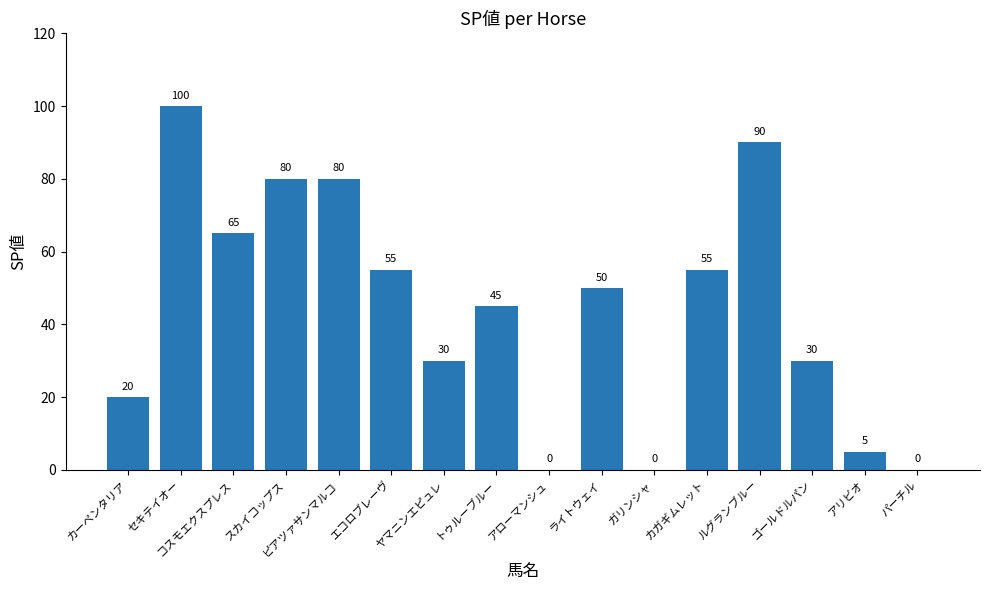

Reading left to right, what are all the values shown in this chart?

カーペンタリア=20	セキテイオー=100	コスモエクスプレス=65	スカイコップス=80	ピアツァサンマルコ=80	エコロブレーヴ=55	ヤマニンエピュレ=30	トゥルーブルー=45	アローマンシュ=0	ライトウェイ=50	ガリンシャ=0	カガギムレット=55	ルグランブルー=90	ゴールドルパン=30	アリビオ=5	パーチル=0